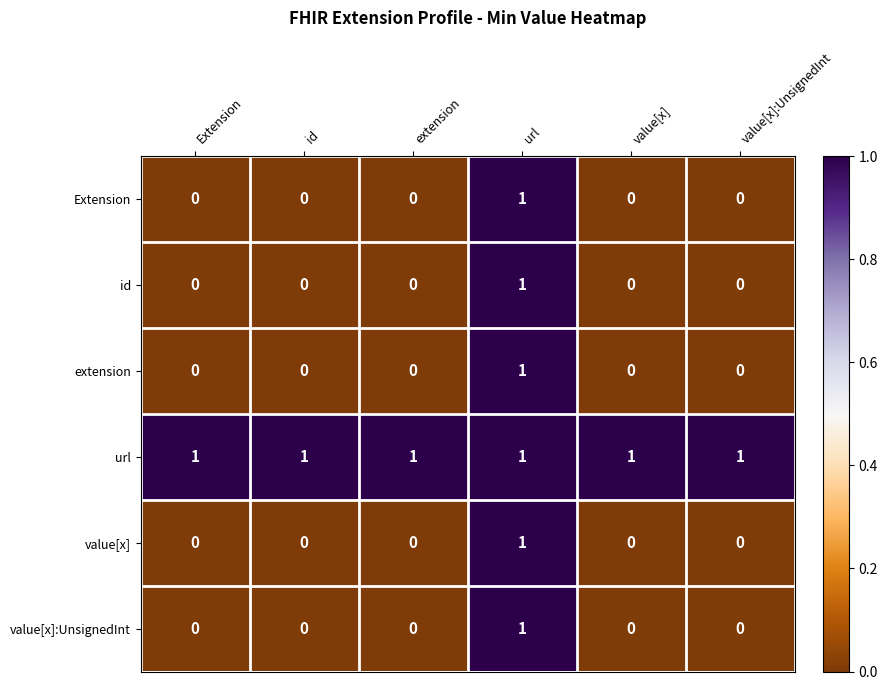

Count the Extension values in the range 0 to 1.

6